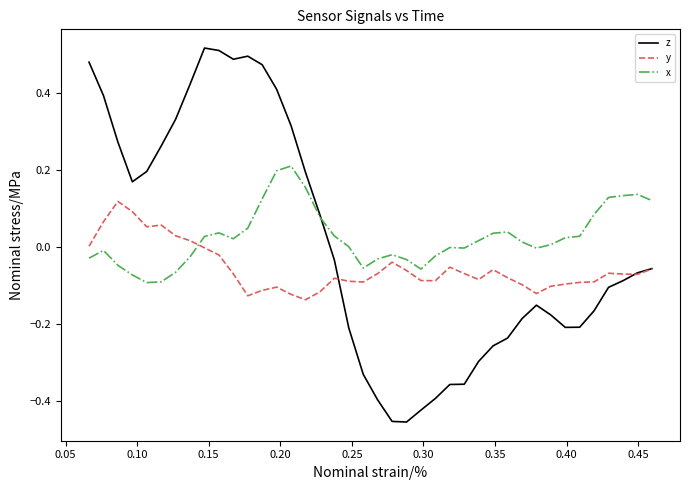

True or false: y and x cross at least once.

True